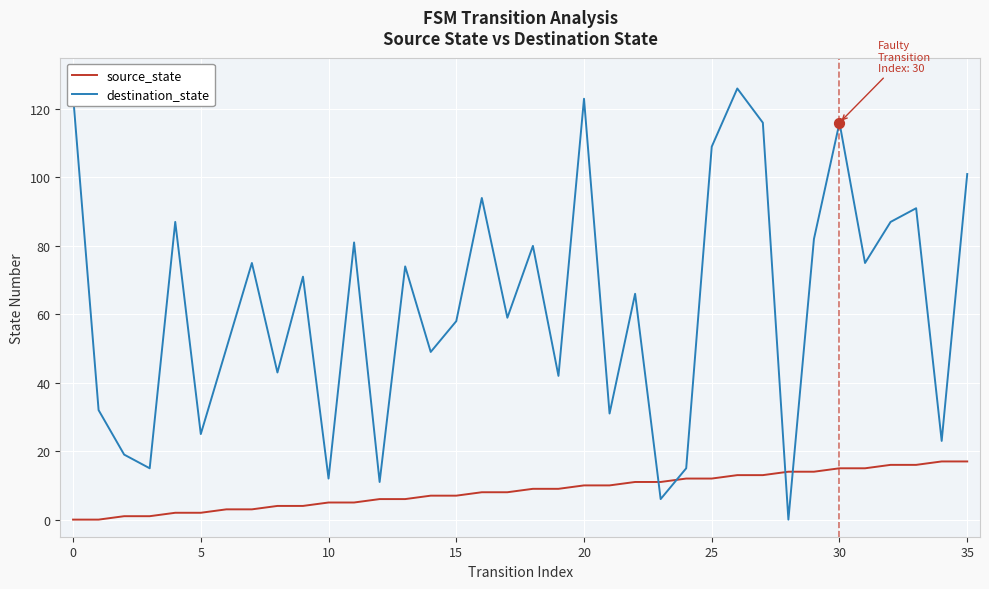

What is the difference between the maximum and minimum values in the destination_state series?

126